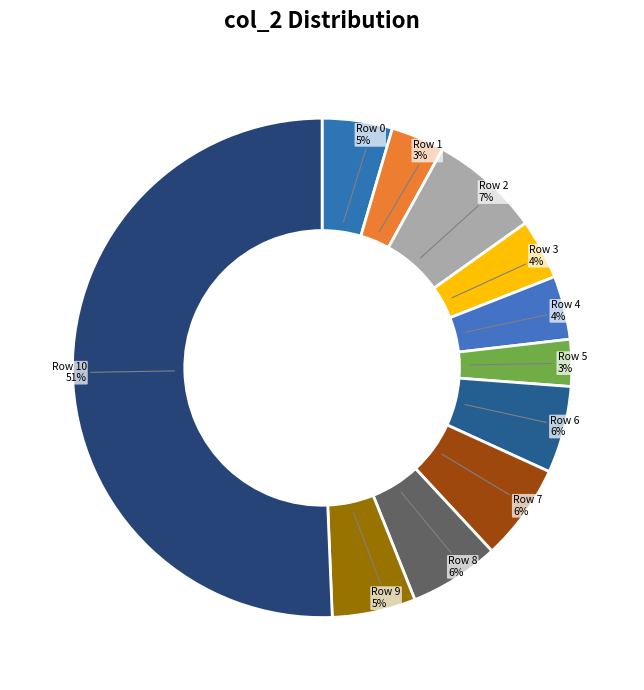

Which slice represents more than half of the pie?

Row 10